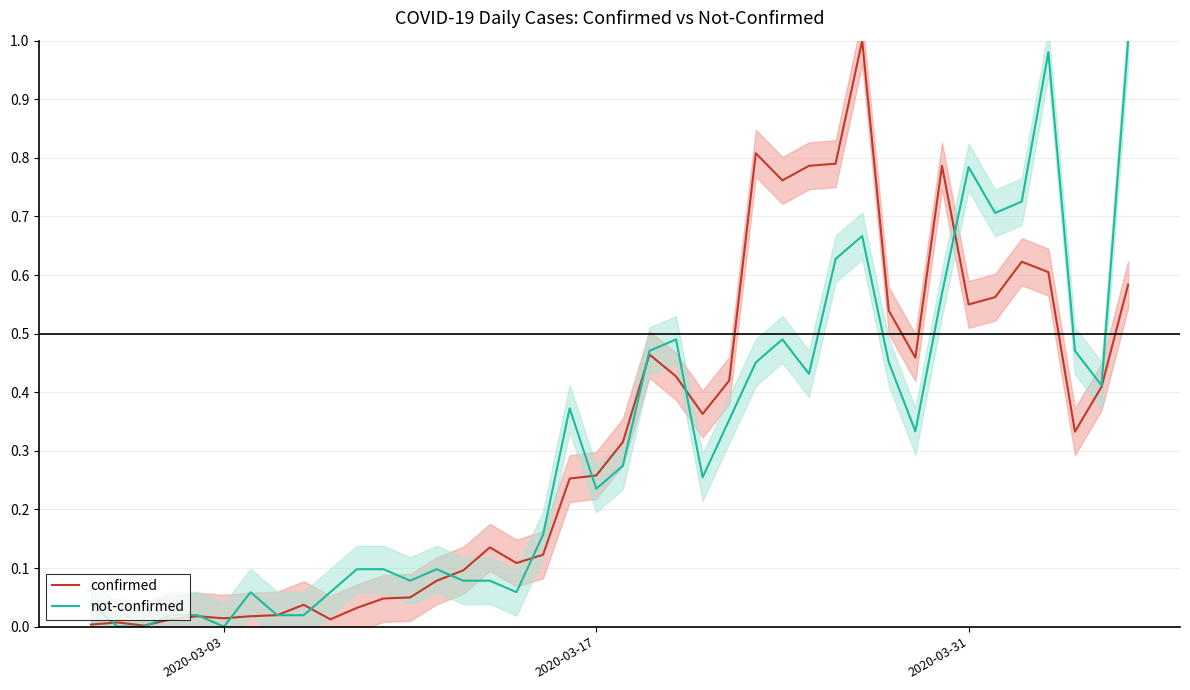

How many intersections are there between confirmed and not-confirmed?

12